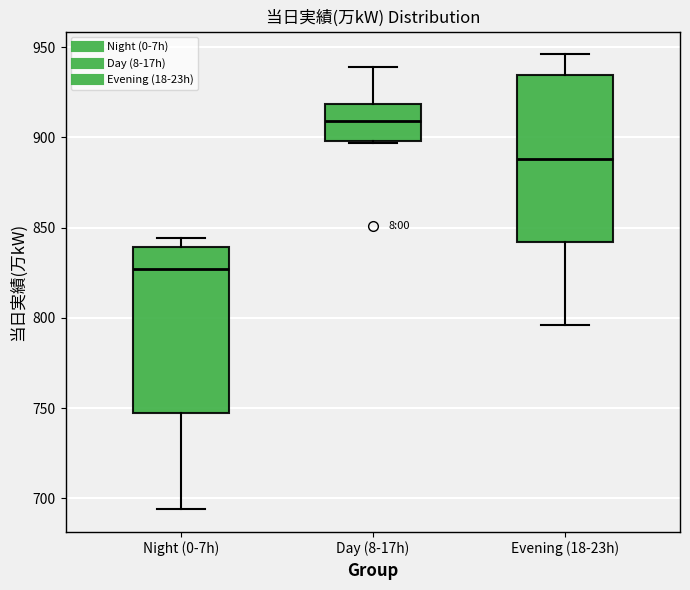

Where does the median line of the box for Night (0-7h) sit on the y-axis? The values are not printed on the chart, so give them approximately, as read against the axis.

825